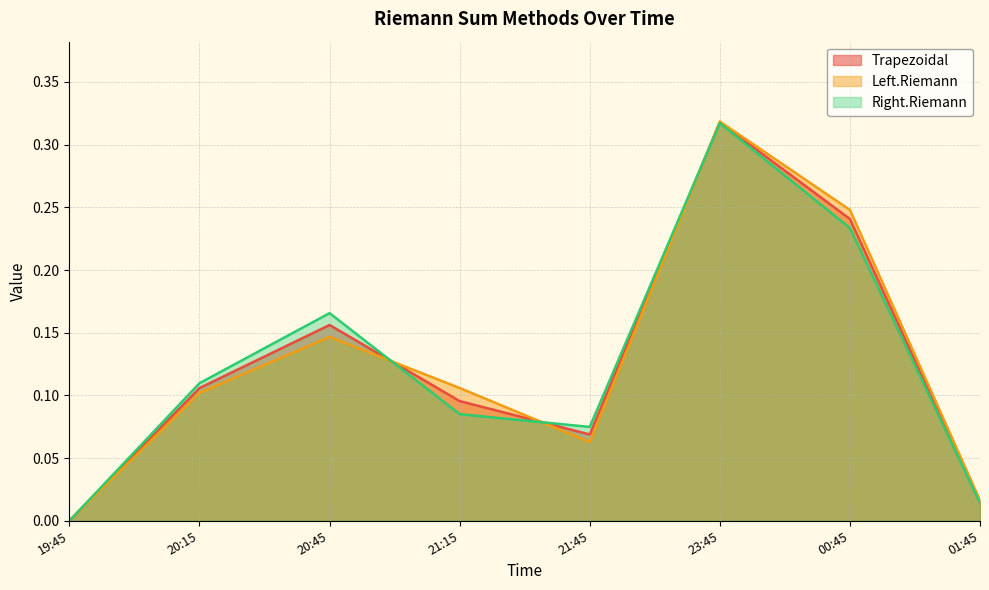

Is the value of Right.Riemann at 20:15 greater than the value of Trapezoidal at 23:45?

No